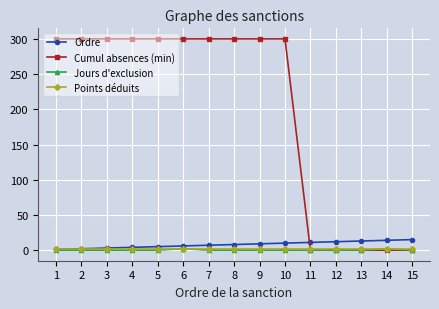

Where do Cumul absences (min) and Points déduits first cross each other?

10 and 11